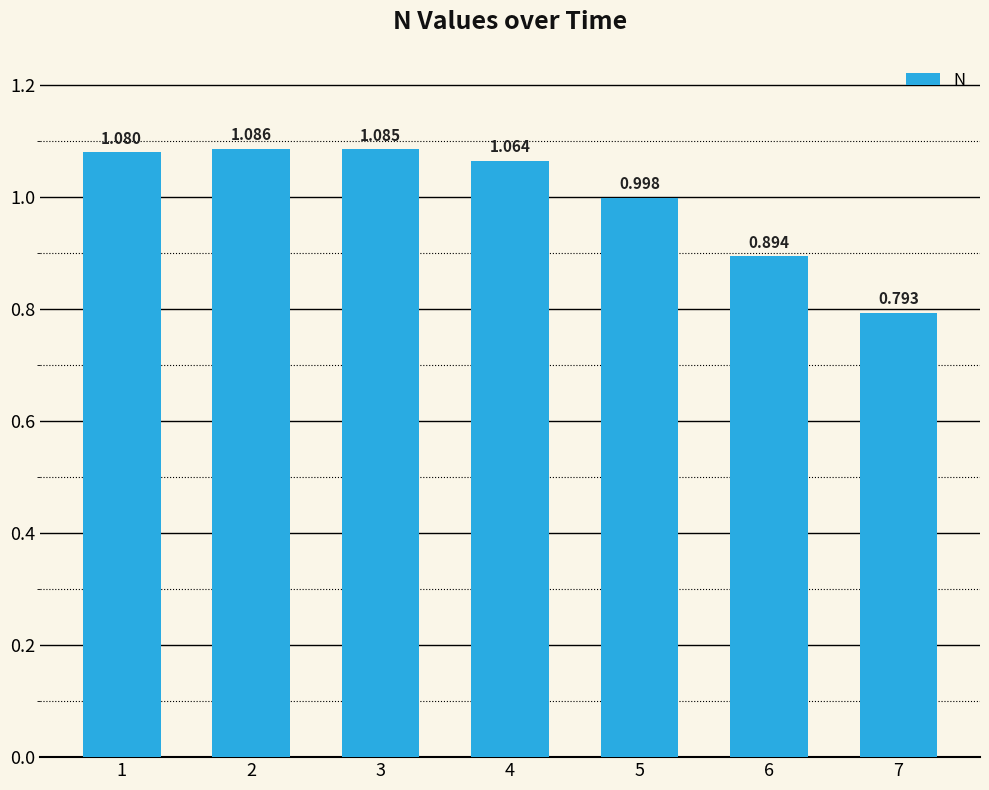

How many values exceed 1?

4